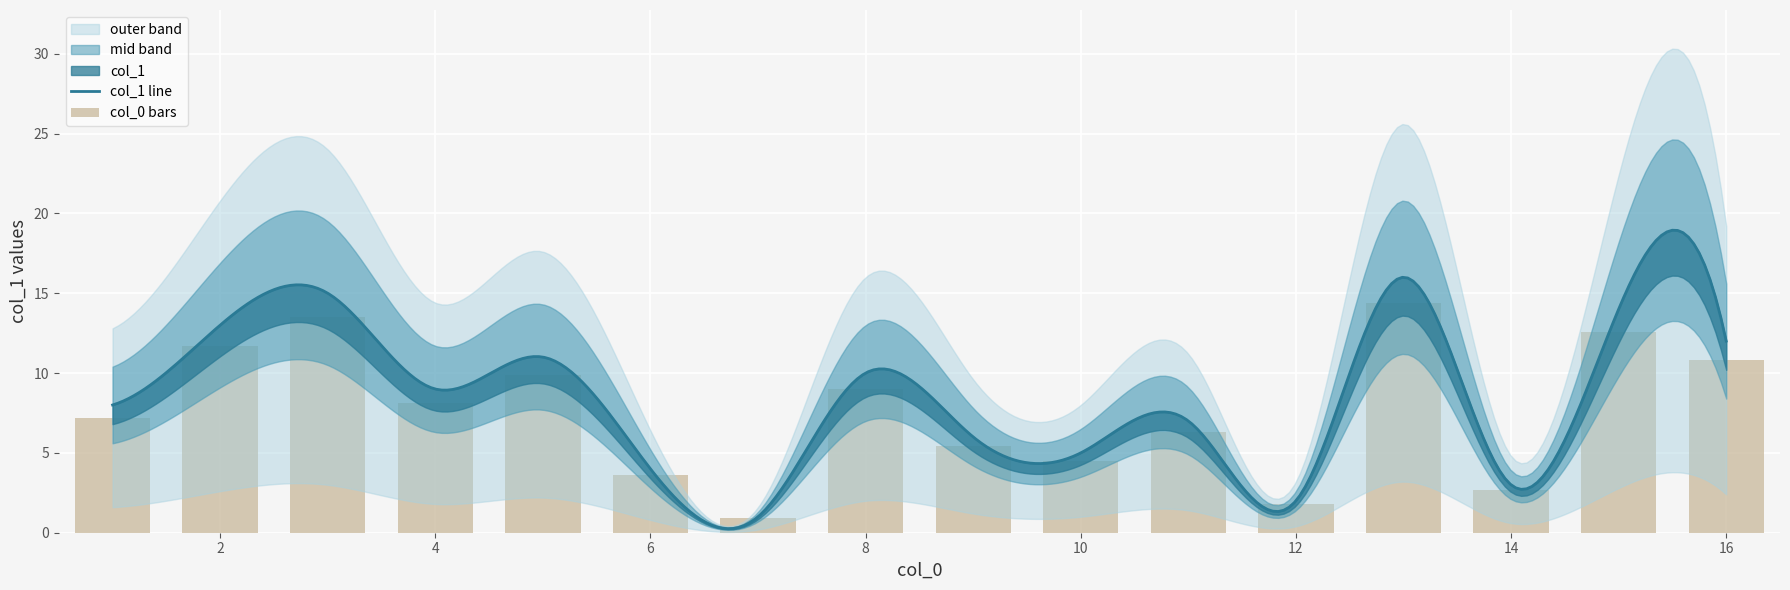

Rank the categories by value from lowest to highest.

7, 12, 14, 6, 10, 9, 11, 1, 4, 8, 5, 16, 2, 15, 3, 13